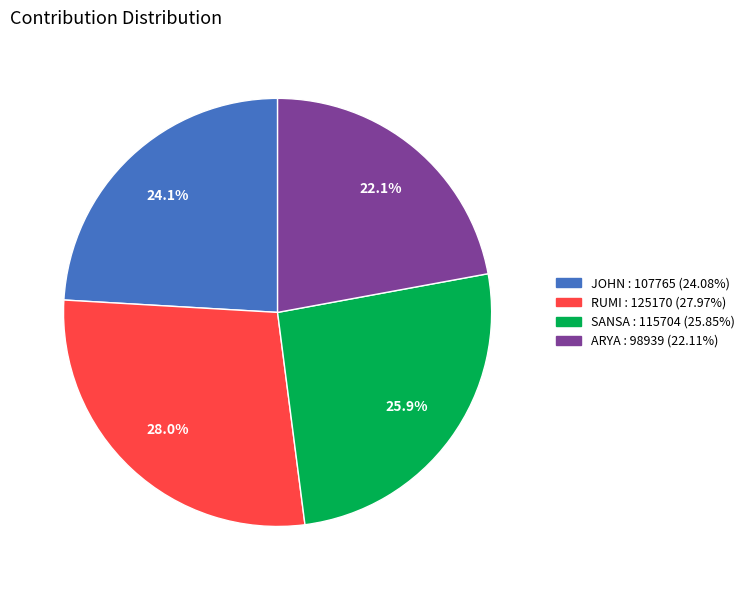

What is the ratio of the value at ARYA to the value at JOHN?

0.9